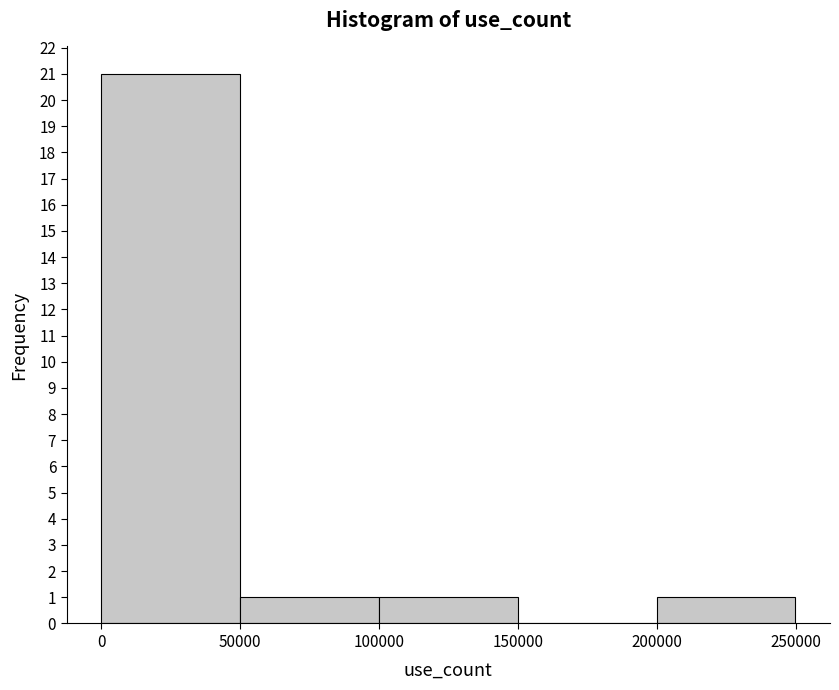

Reading left to right, transcribe this chart: for each bar, give the range it covers on the x-axis and its height. Neither the bar edges nor the heights are printed on the chart, so give them approximately, as read against the axes.

0 to 50000: 21
50000 to 100000: 1
100000 to 150000: 1
150000 to 200000: 0
200000 to 250000: 1